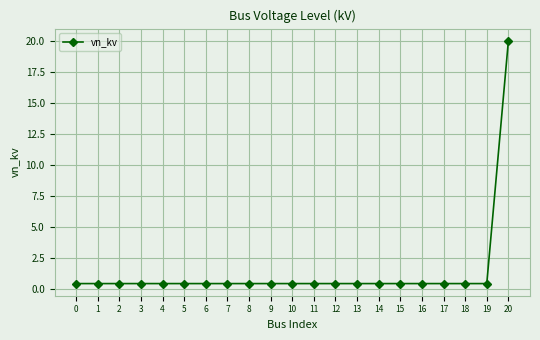

What is the average value?

1.3